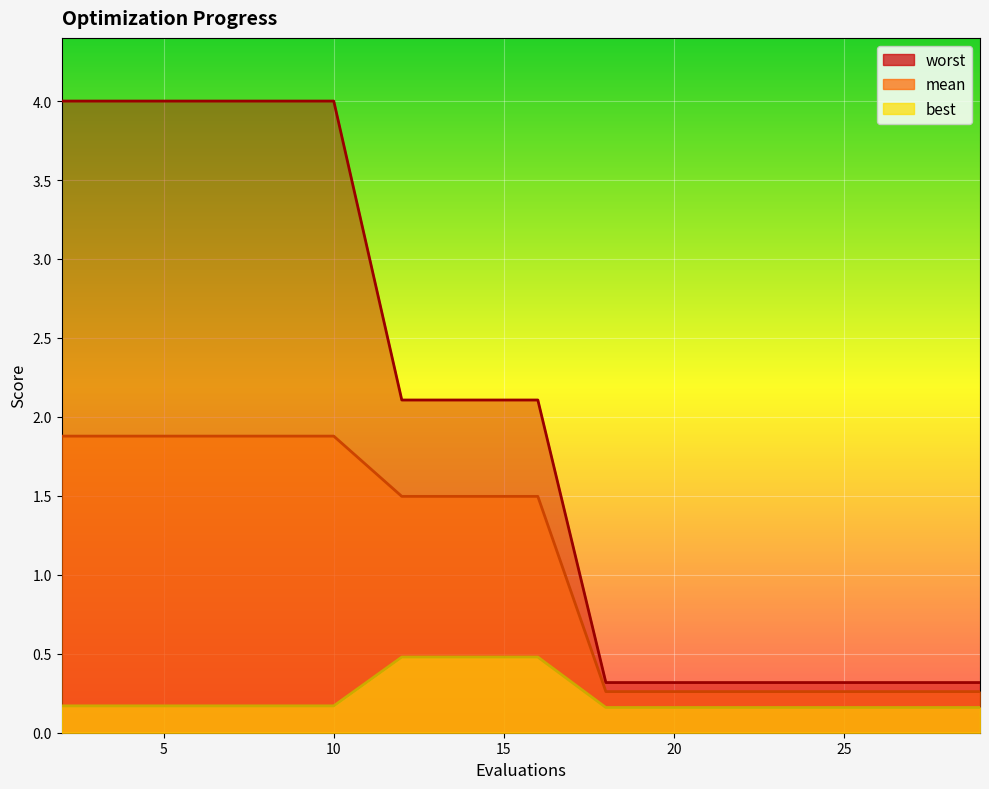

What is the difference between the highest and lowest values at 22?

0.2